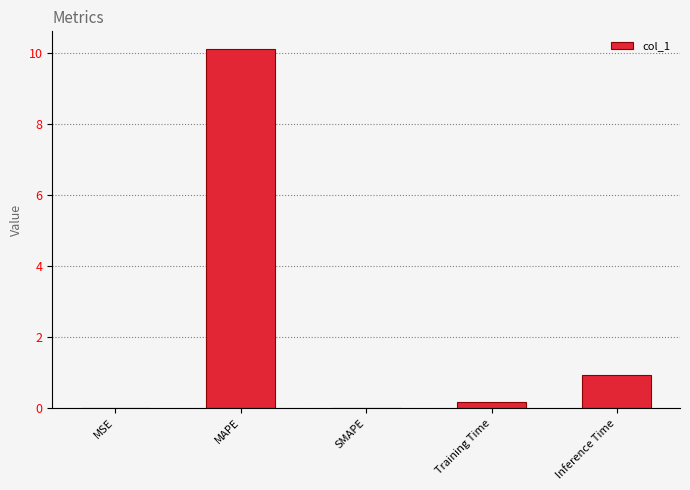

The chart shows a value of 4.6 at MAPE. True or false?

False